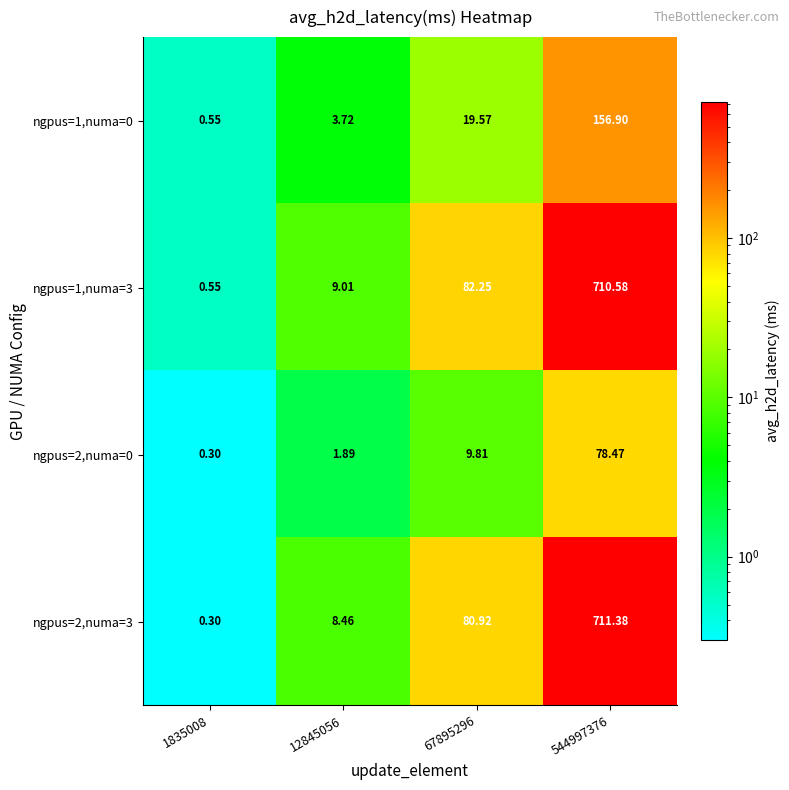

Is the value of ngpus=2,numa=0 at 544997376 greater than the value of ngpus=1,numa=3 at 12845056?

Yes